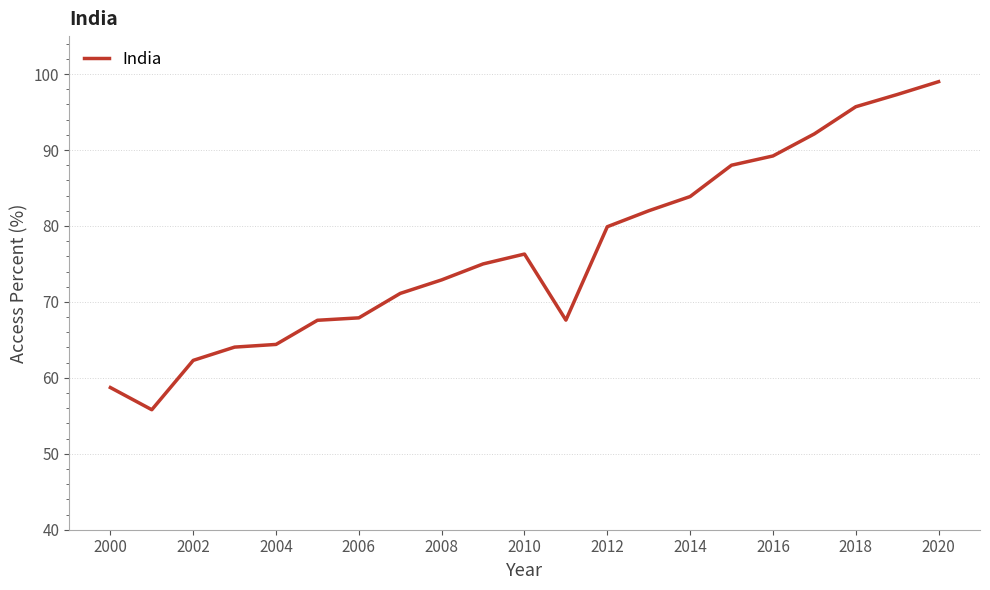

True or false: the data has more than 0 interior local peaks.

True